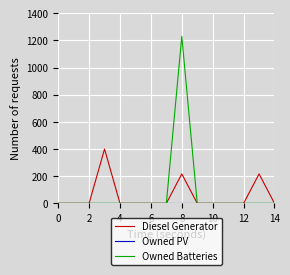

How many lines are shown in the chart?

3